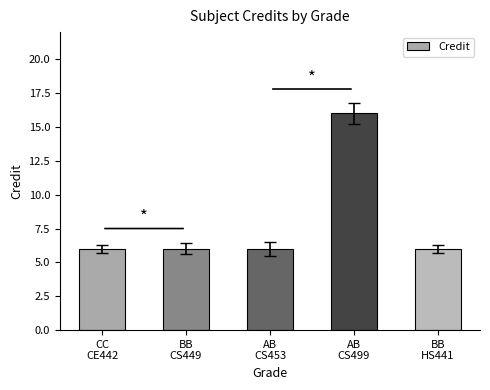

What is the label of the 3rd bar from the right?

AB
CS453